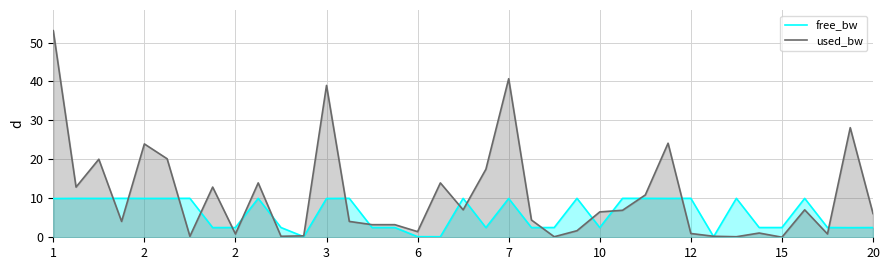

Where is free_bw nearest to the value 5?

15